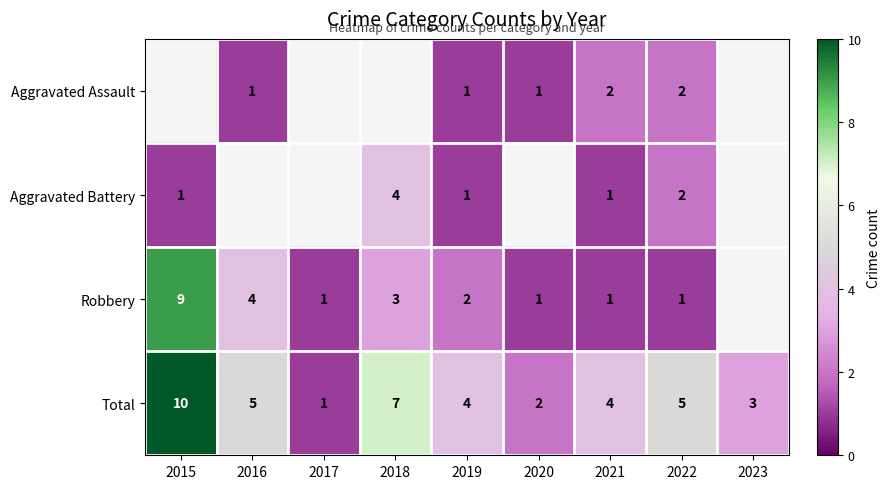

The value of Robbery at 2021 is 1. True or false?

True